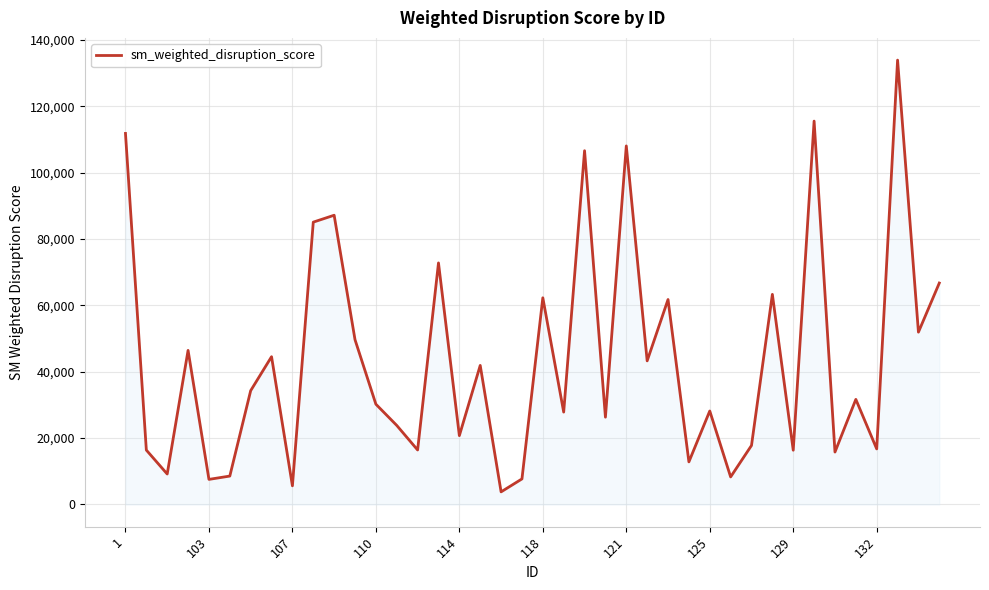

What is the maximum value shown in the chart?

133950